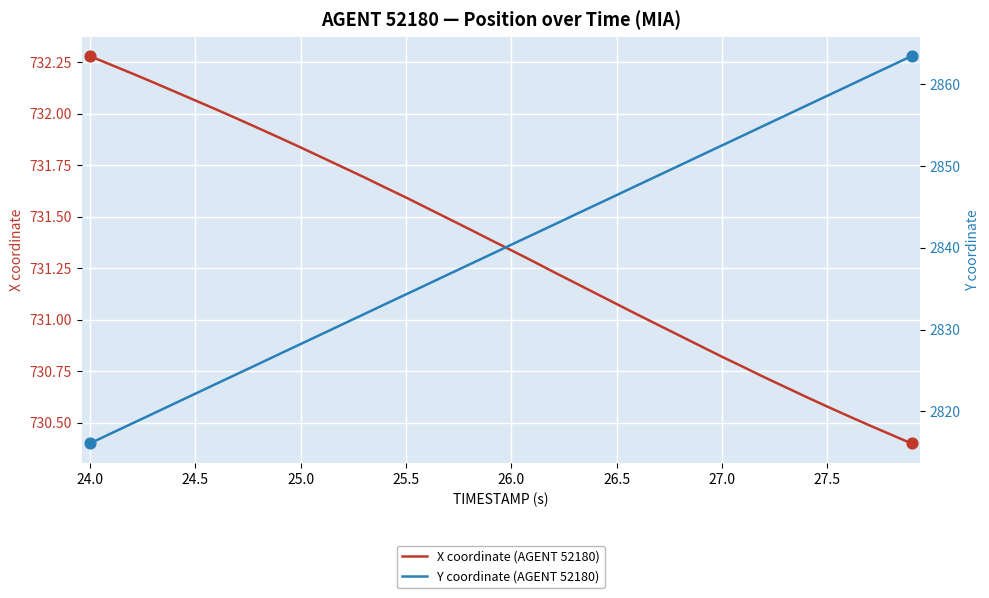

What are all the series names shown in the legend?

X coordinate (AGENT 52180), Y coordinate (AGENT 52180)